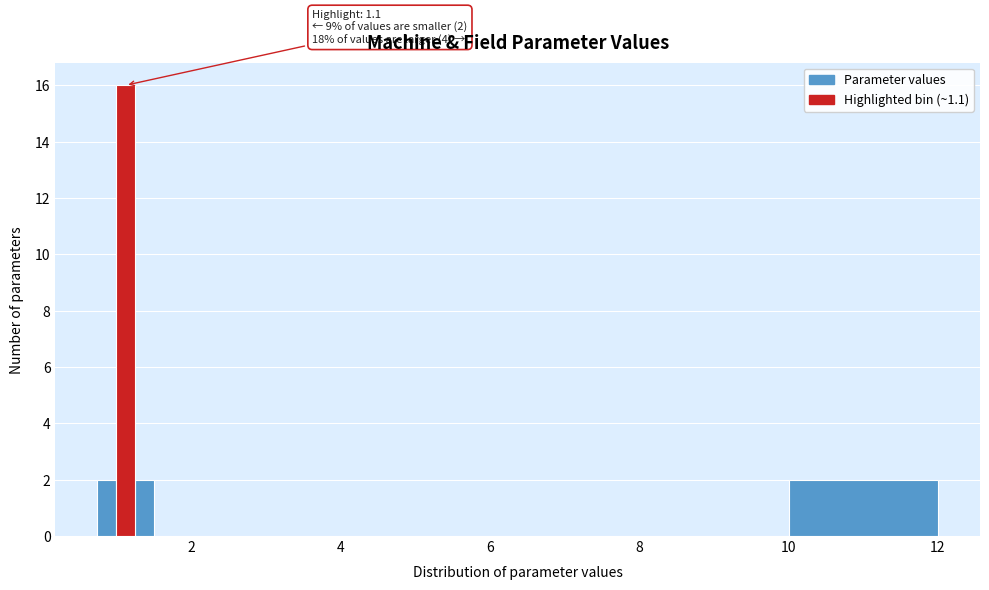

Around what value on the x-axis is the tallest bar? Give the approximate position of its centre, as read against the axis.

1.2